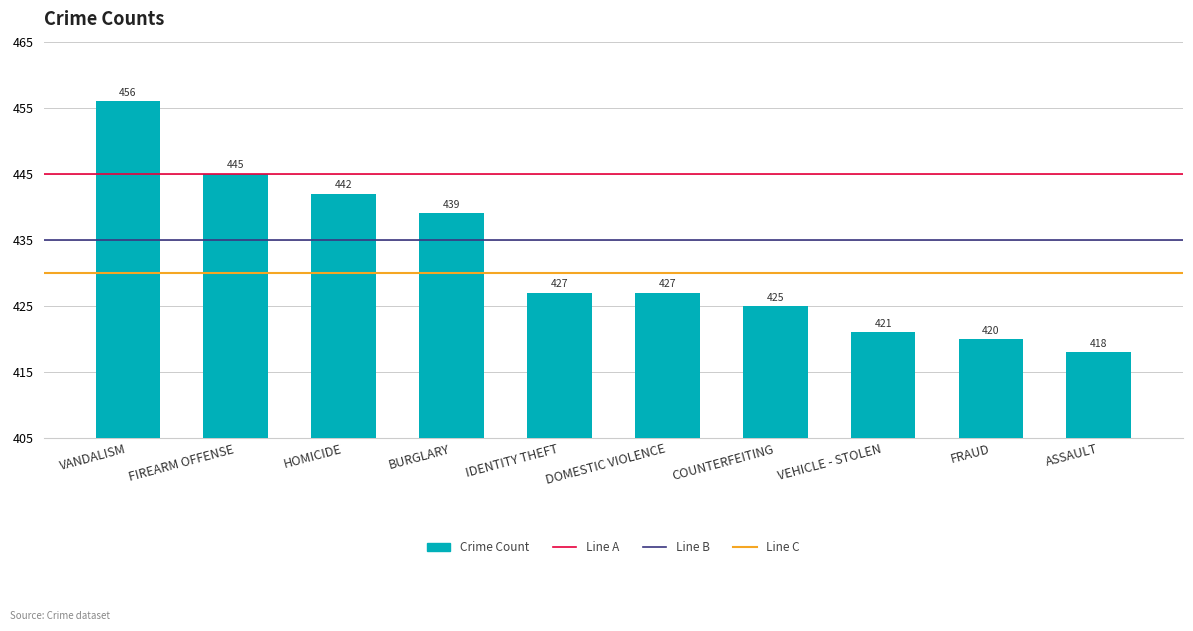

Reading left to right, transcribe all the data shown in this chart.

VANDALISM=456	FIREARM OFFENSE=445	HOMICIDE=442	BURGLARY=439	IDENTITY THEFT=427	DOMESTIC VIOLENCE=427	COUNTERFEITING=425	VEHICLE - STOLEN=421	FRAUD=420	ASSAULT=418